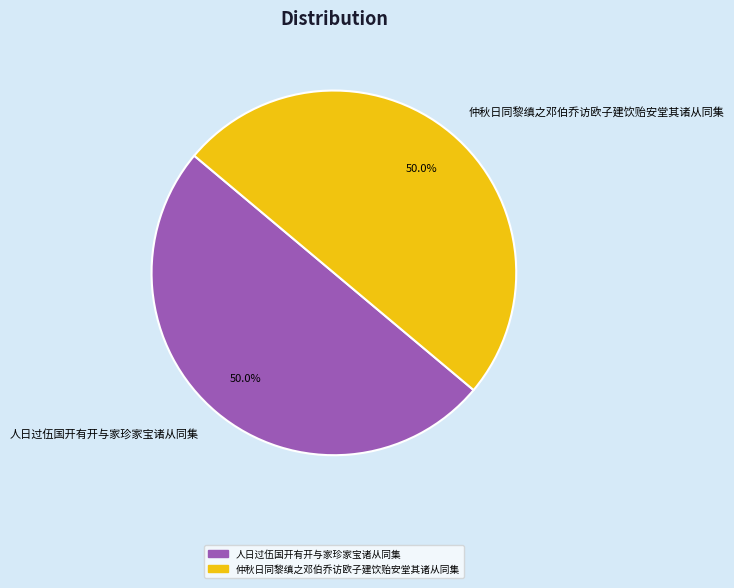

What is the ratio of the value at 仲秋日同黎缜之邓伯乔访欧子建饮贻安堂其诸从同集 to the value at 人日过伍国开有开与家珍家宝诸从同集?

1.0